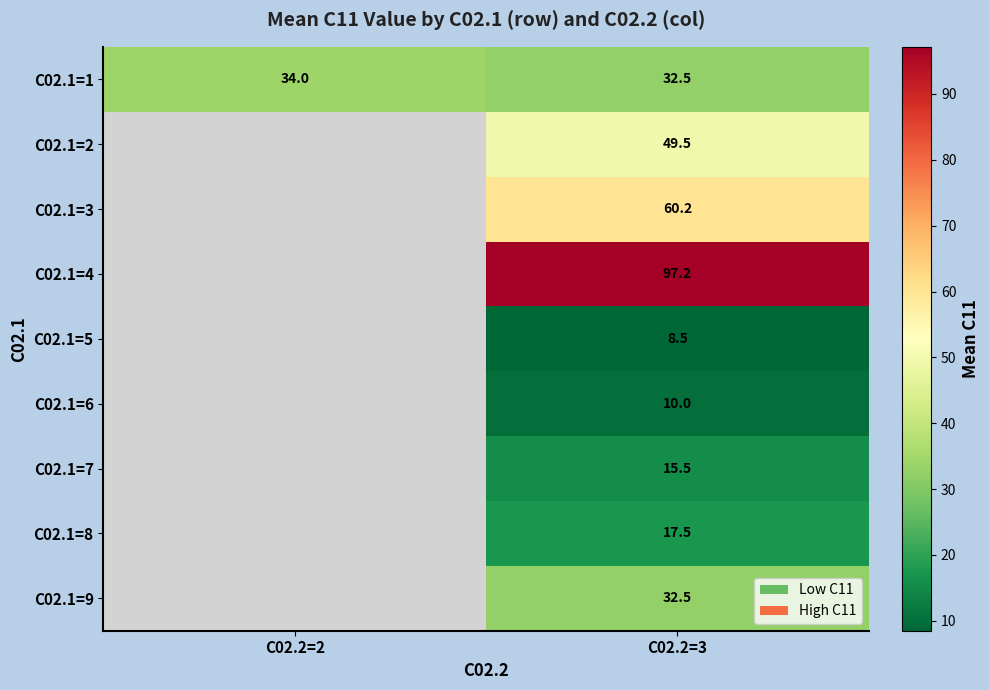

What is the total value across all series at C02.2=3?

323.4